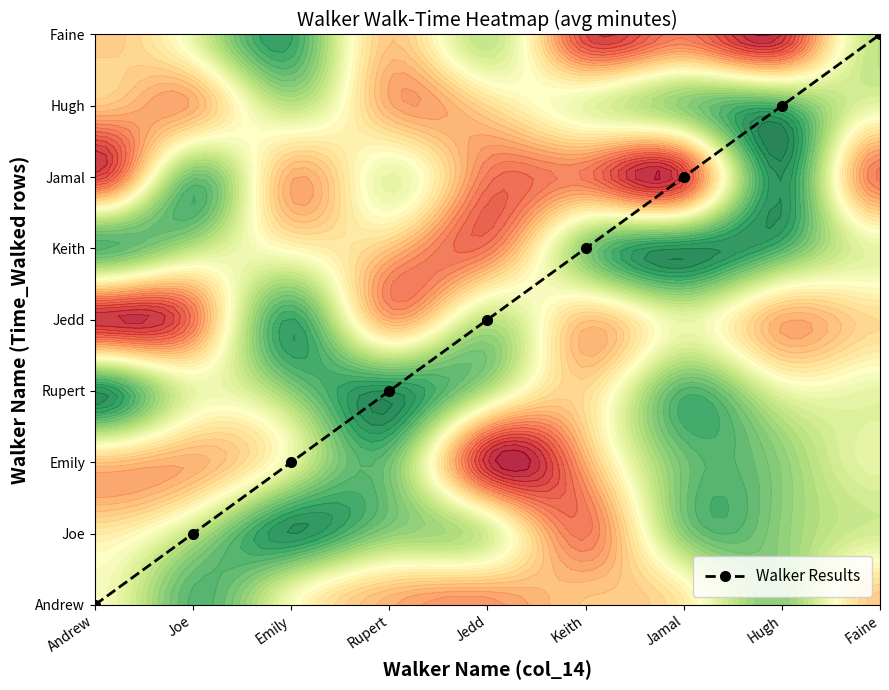

True or false: the data shows 9 at Keith.

False